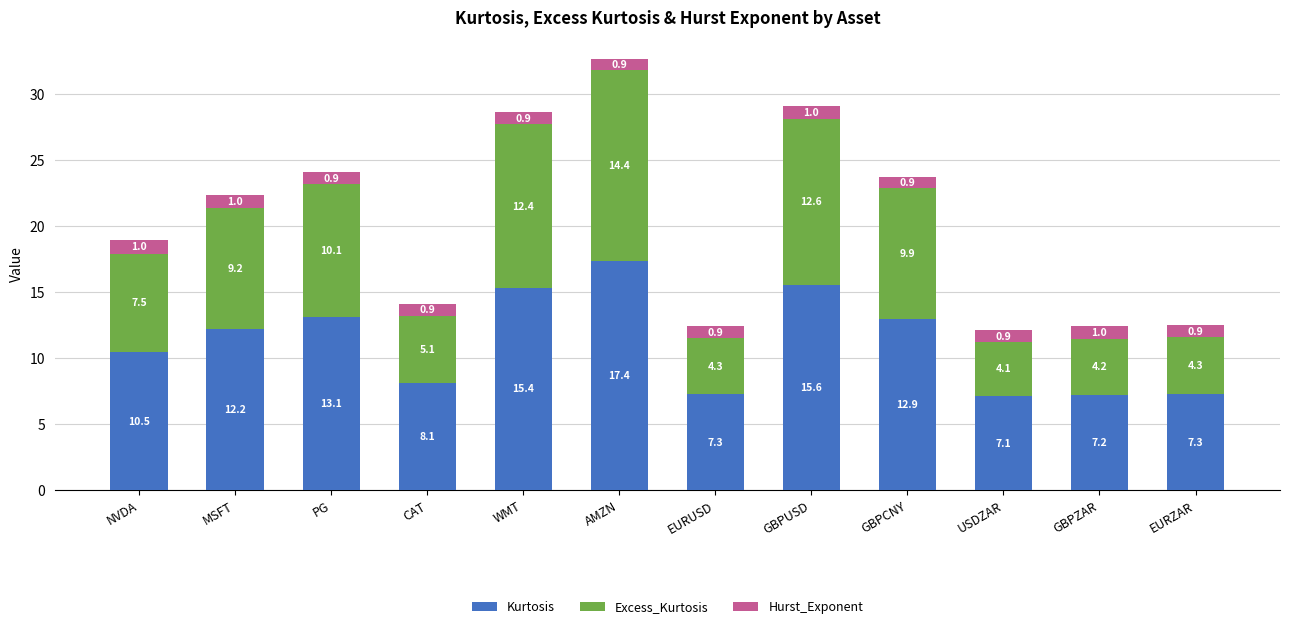

At which label does Kurtosis reach its minimum?

USDZAR